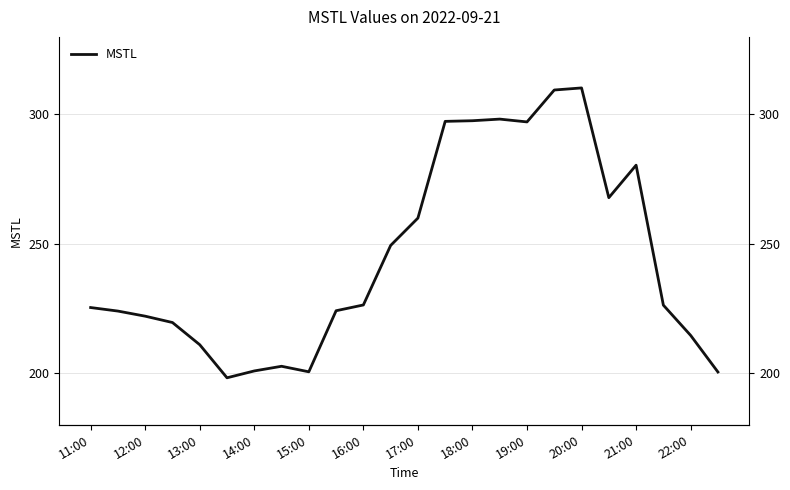

Does the chart display data point markers on the line(s)?

No